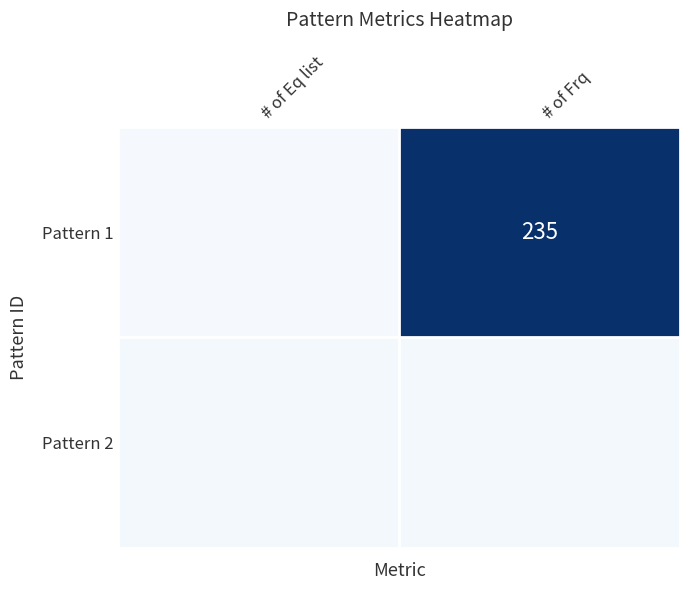

The value of Pattern 1 at # of Frq is 235. True or false?

True